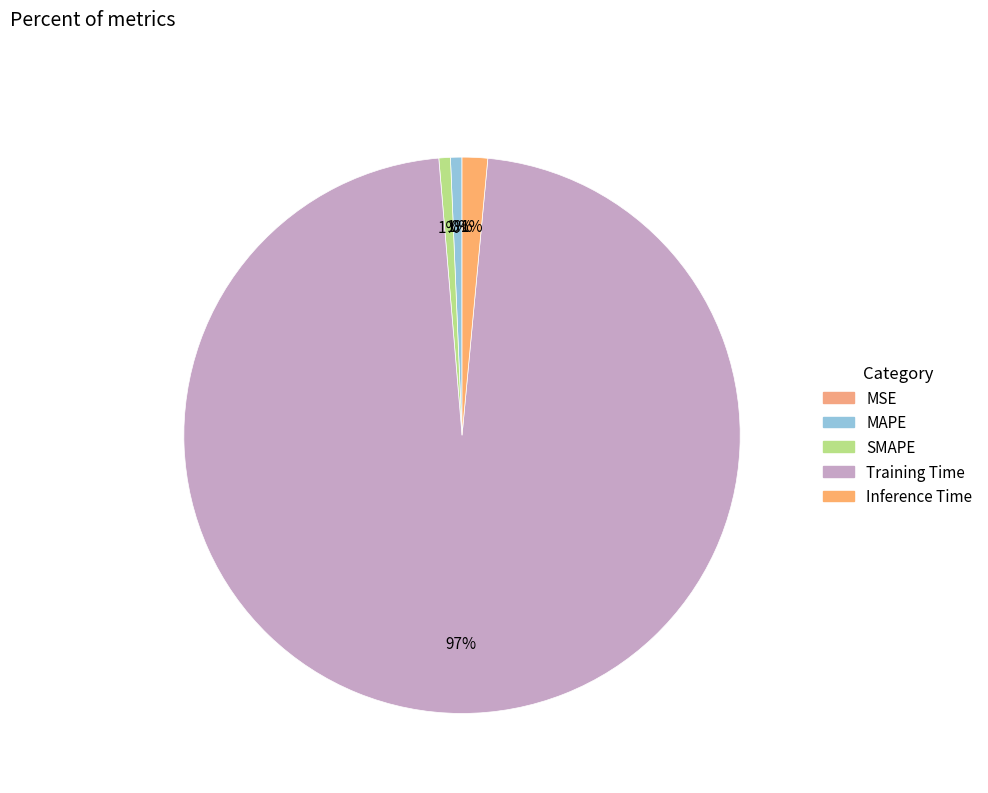

Which category has the biggest portion of the pie?

Training Time